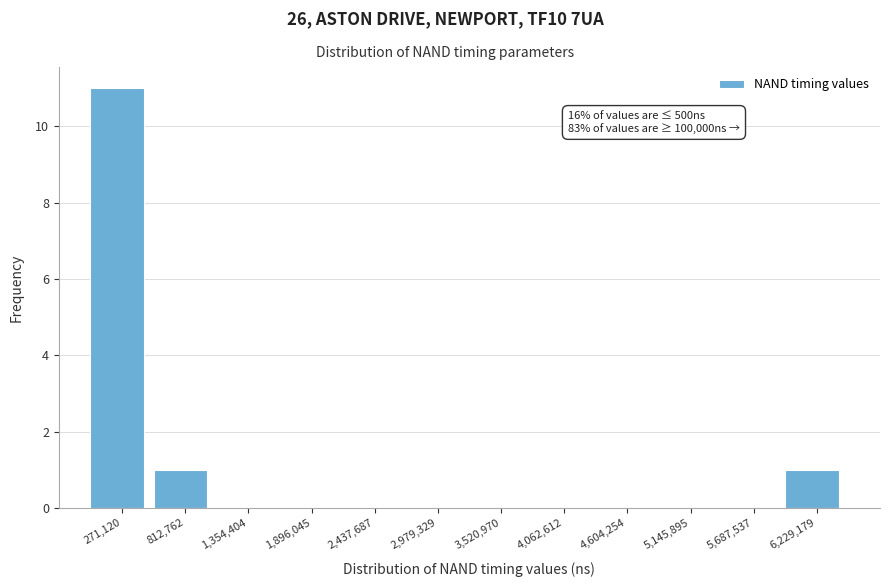

Over which range of the x-axis is the bar tallest?

0 to 500000